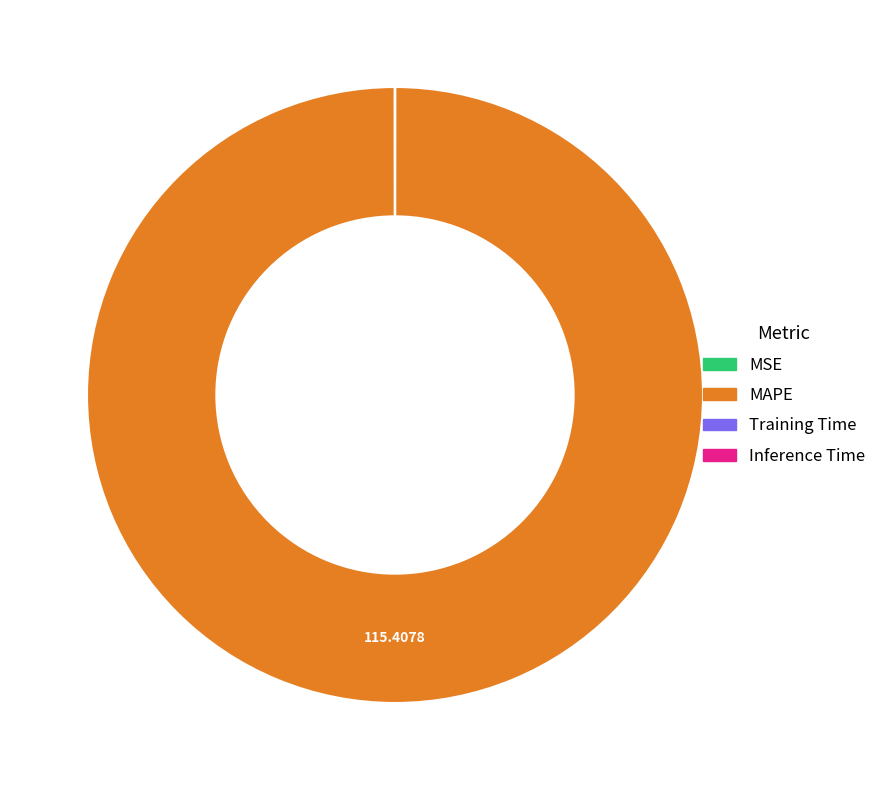

Is there a majority slice in this chart?

Yes